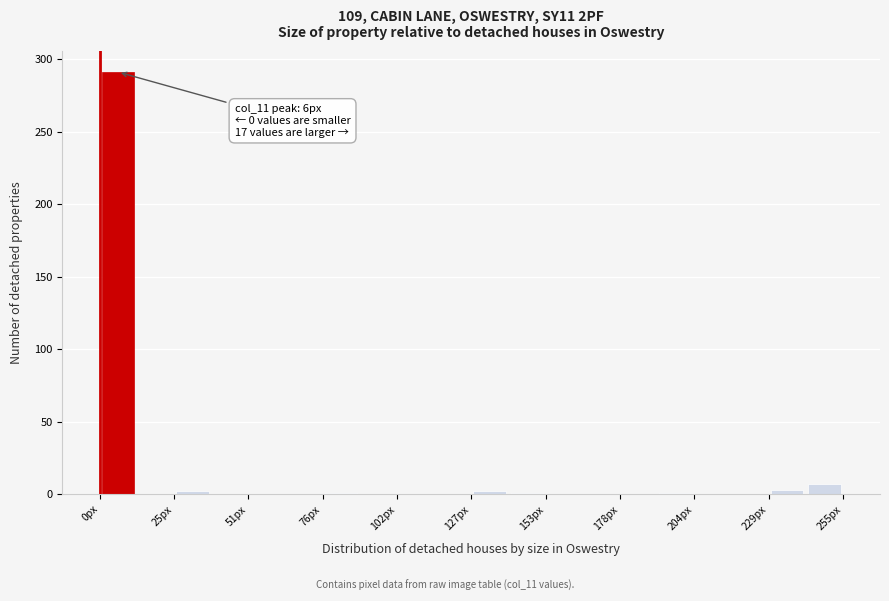

Read against the x-axis, roughly where is the centre of the tallest bar?

5